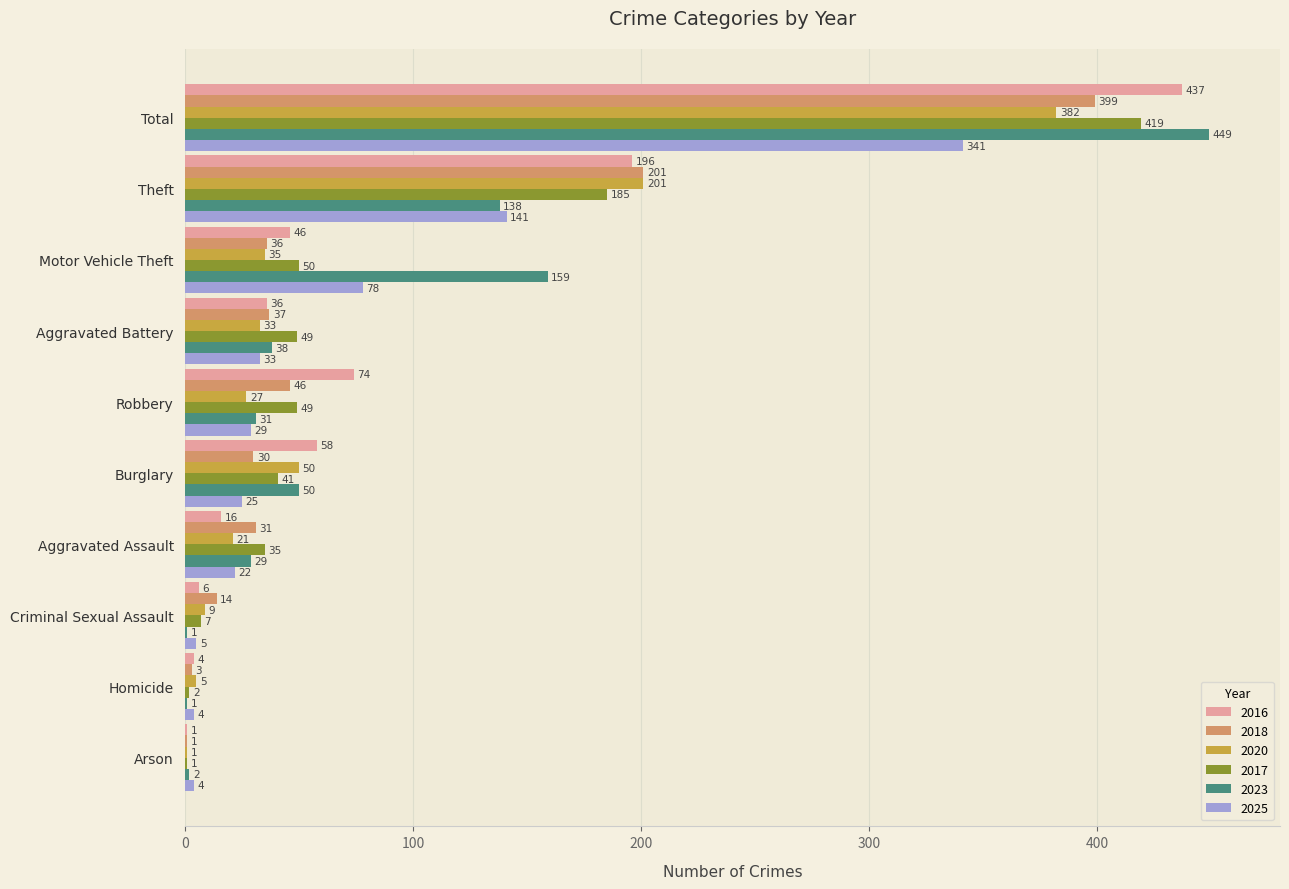

Which series has the largest range (max minus min)?

2023